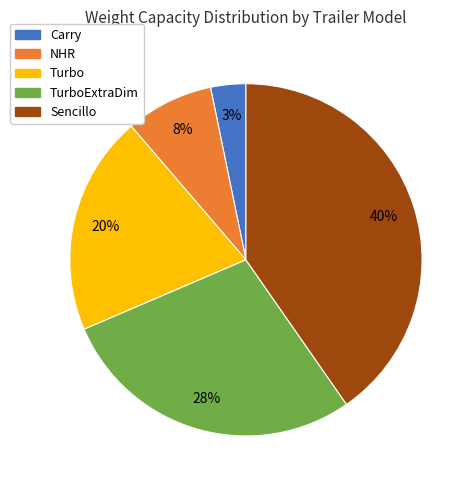

To the nearest percent, what is the difference between the largest and smallest slice percentages?

37%